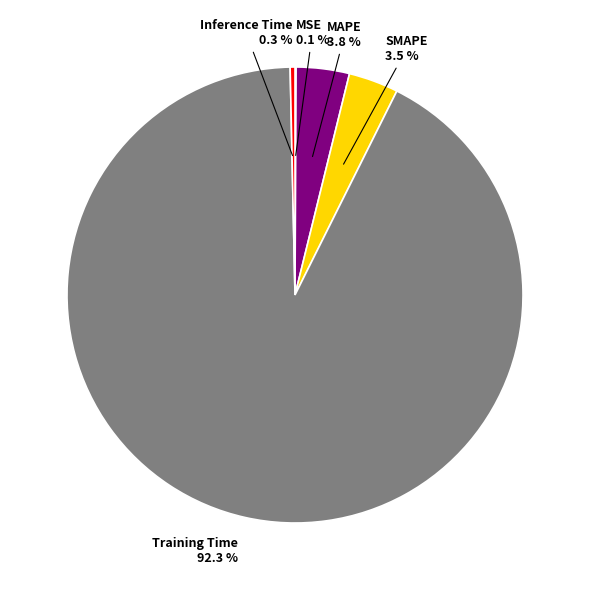

To the nearest percent, what is the average slice percentage?

20%